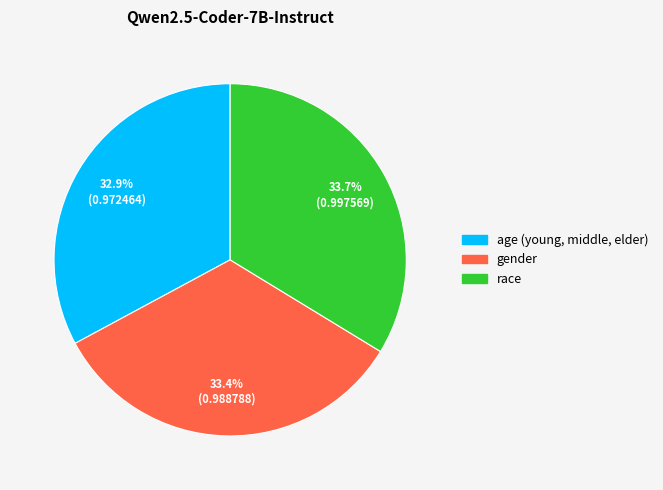

To the nearest percent, what portion does age (young, middle, elder) represent?

33%